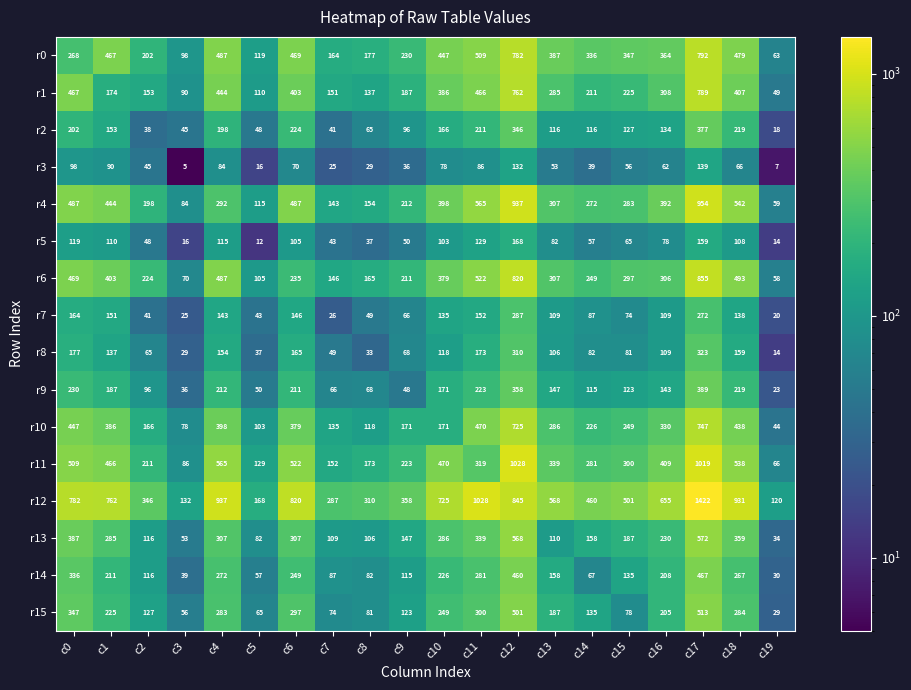

Between c0 and c16, which series saw the biggest shift?

r6